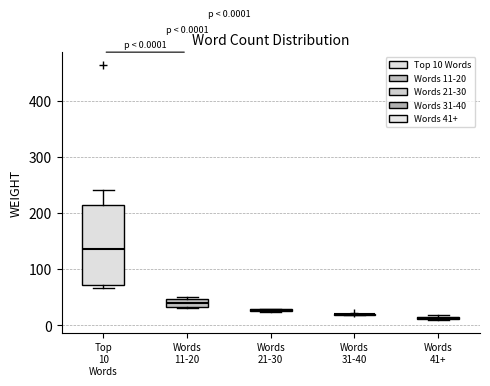

Comparing the boxes themselves (not the whiskers), which one is the tallest?

Top 10 Words